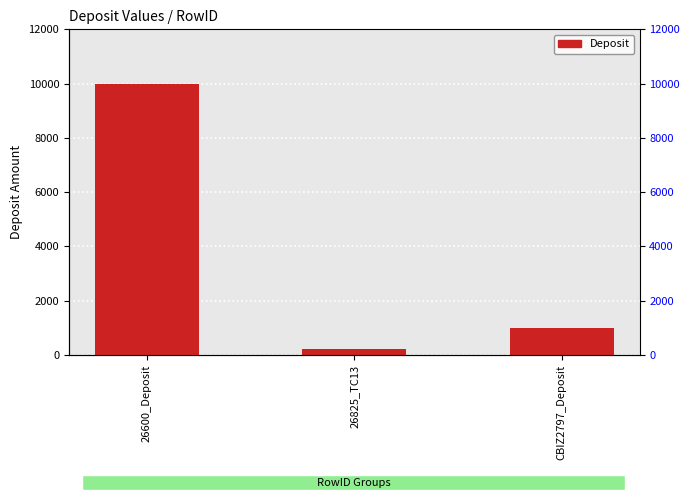

What is the label of the 1st bar from the left?

26600_Deposit